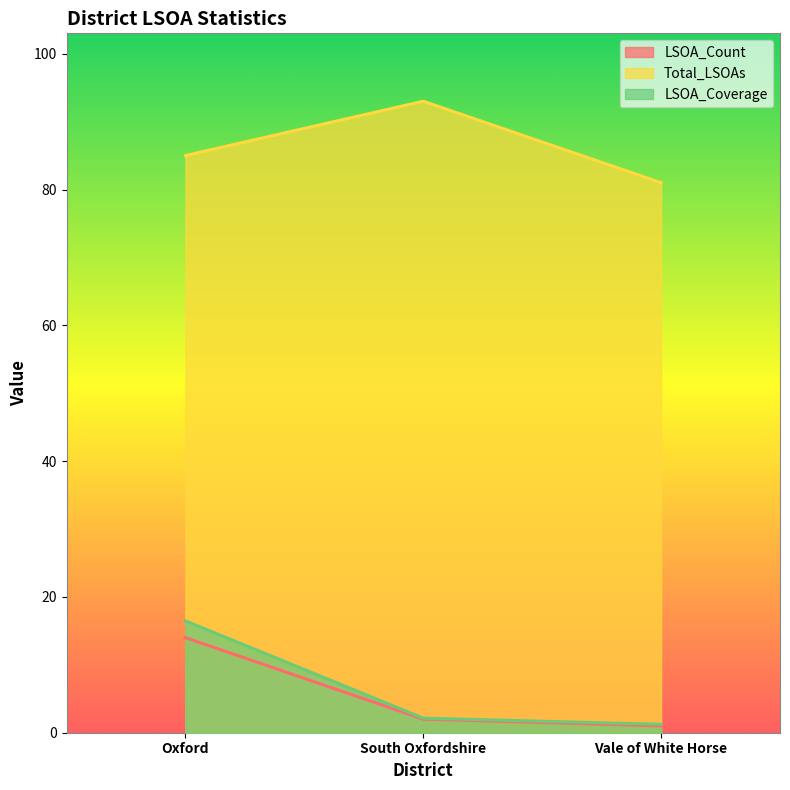

What are all the series names shown in the legend?

LSOA_Count, Total_LSOAs, LSOA_Coverage